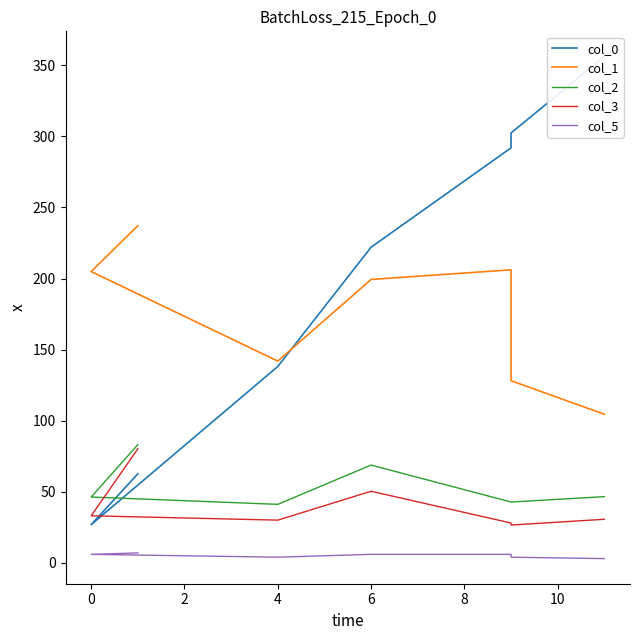

The value of col_2 at 10 is 69.4. True or false?

False